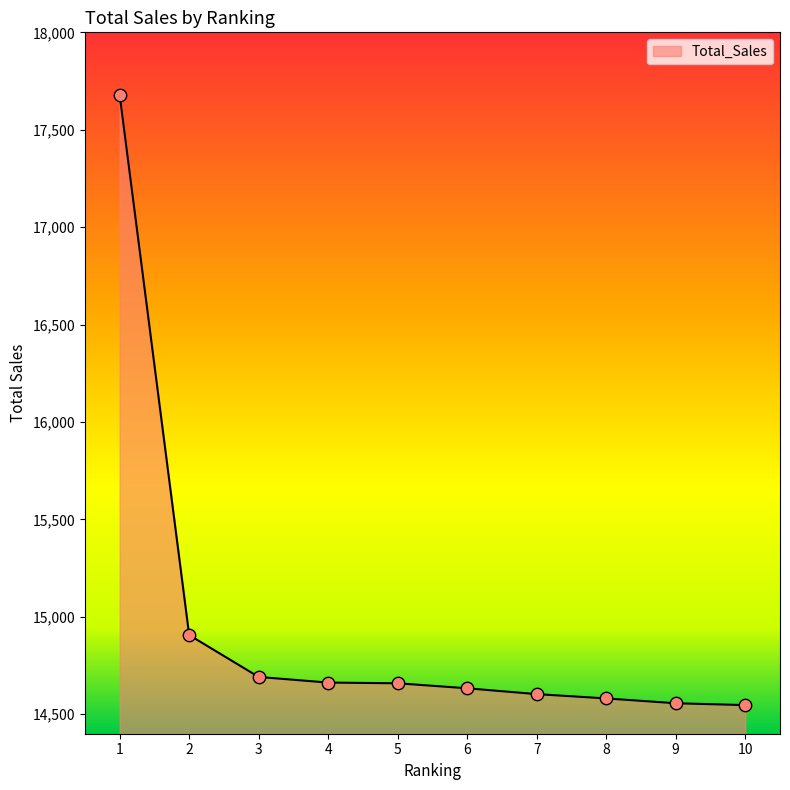

Approximately how many times larger is the value at 4 compared to 1?

0.8